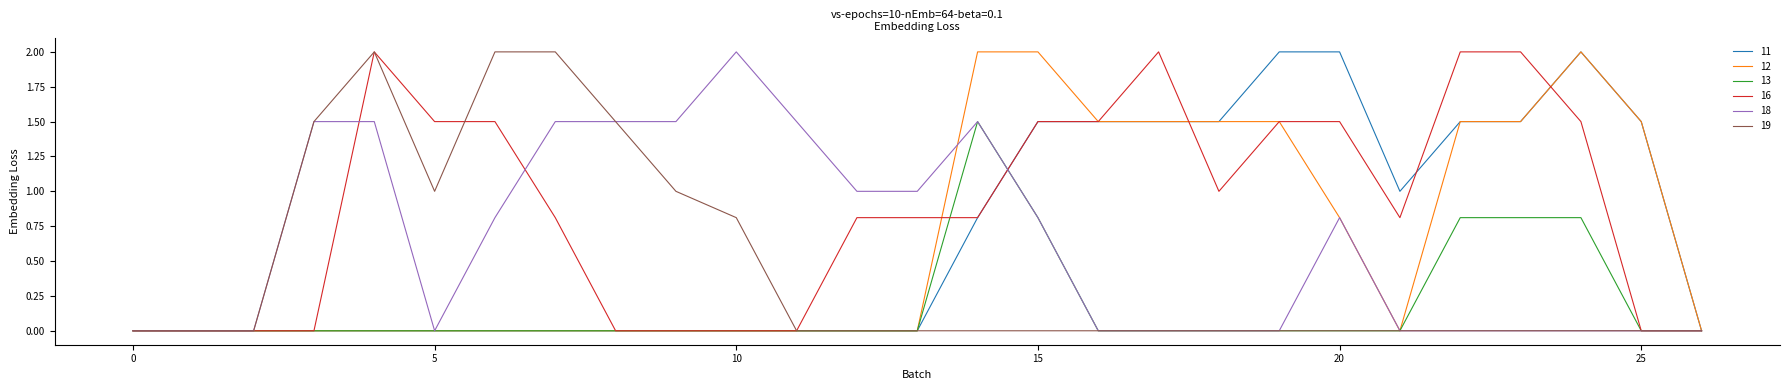

What is the highest value of the 13 series?

1.5